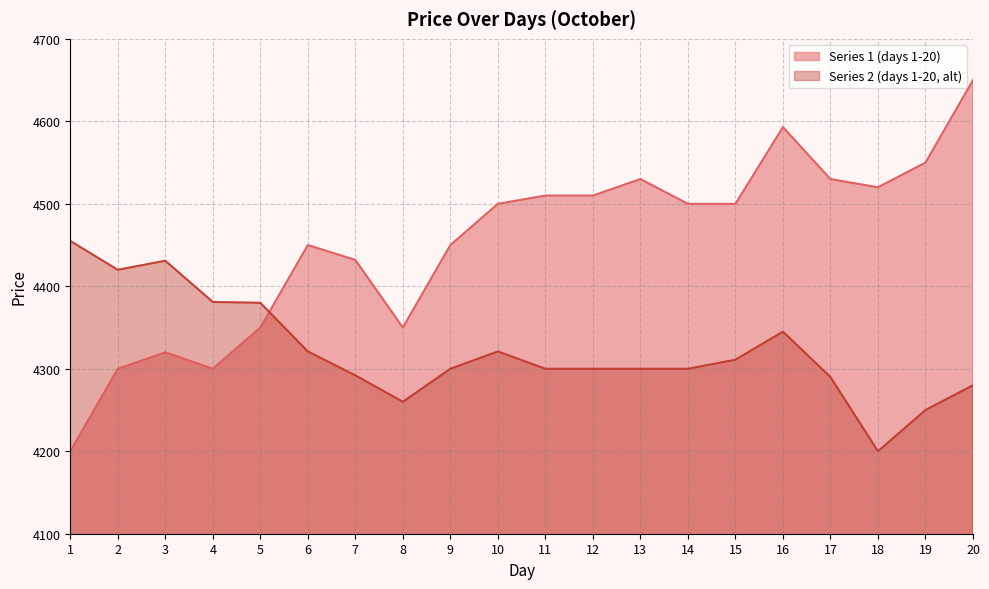

What is the sum of all Series 2 (days 1-20, alt) values?

86437